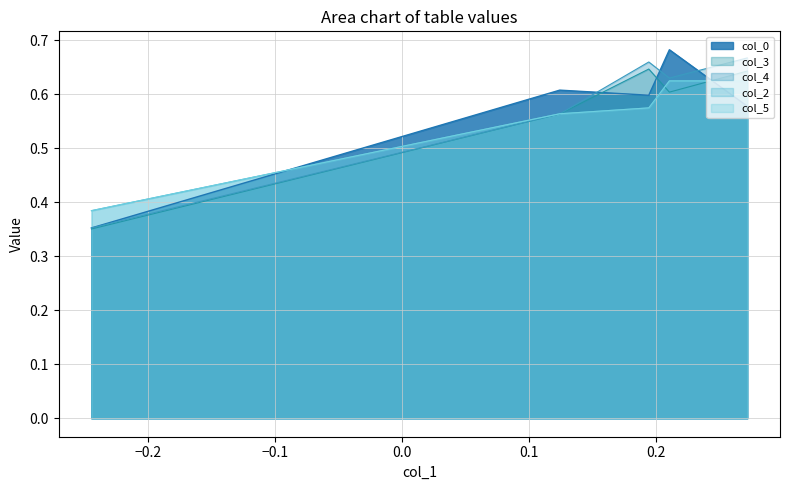

True or false: col_2 has more than 2 interior local peaks.

False